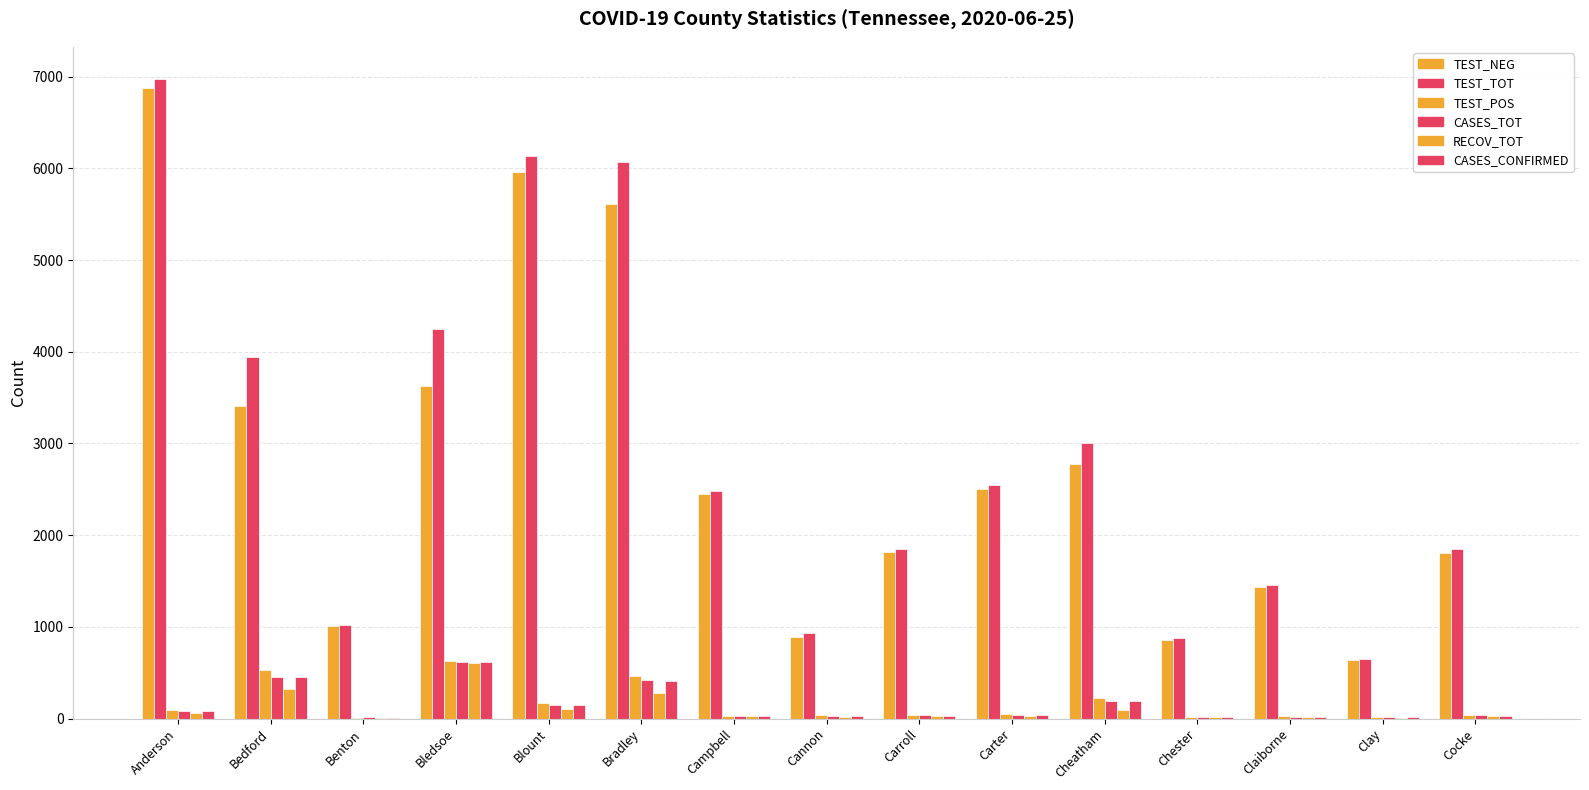

Rank the series by their maximum value, from highest to lowest.

TEST_TOT, TEST_NEG, TEST_POS, CASES_TOT, CASES_CONFIRMED, RECOV_TOT